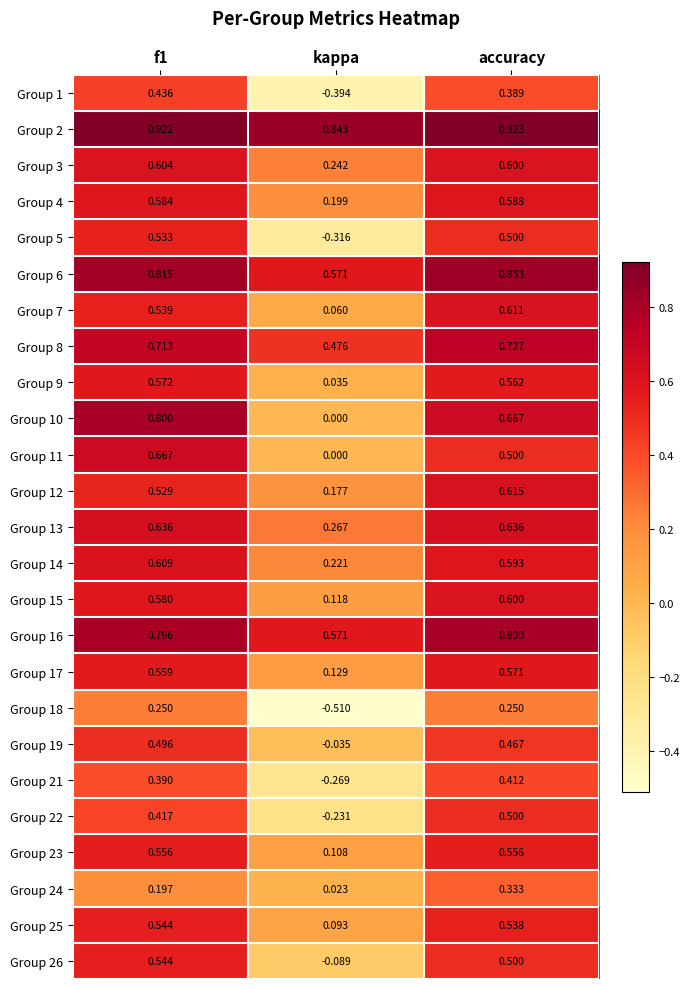

Where is Group 16 nearest to the value 0?

kappa